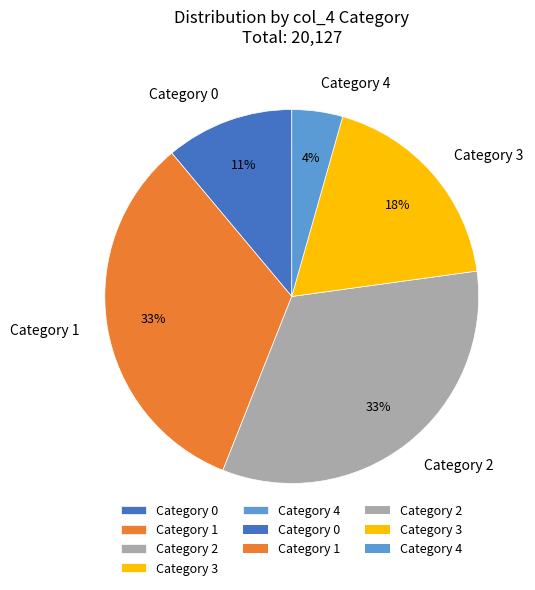

To the nearest percent, what is the difference between the largest and smallest slice percentages?

29%